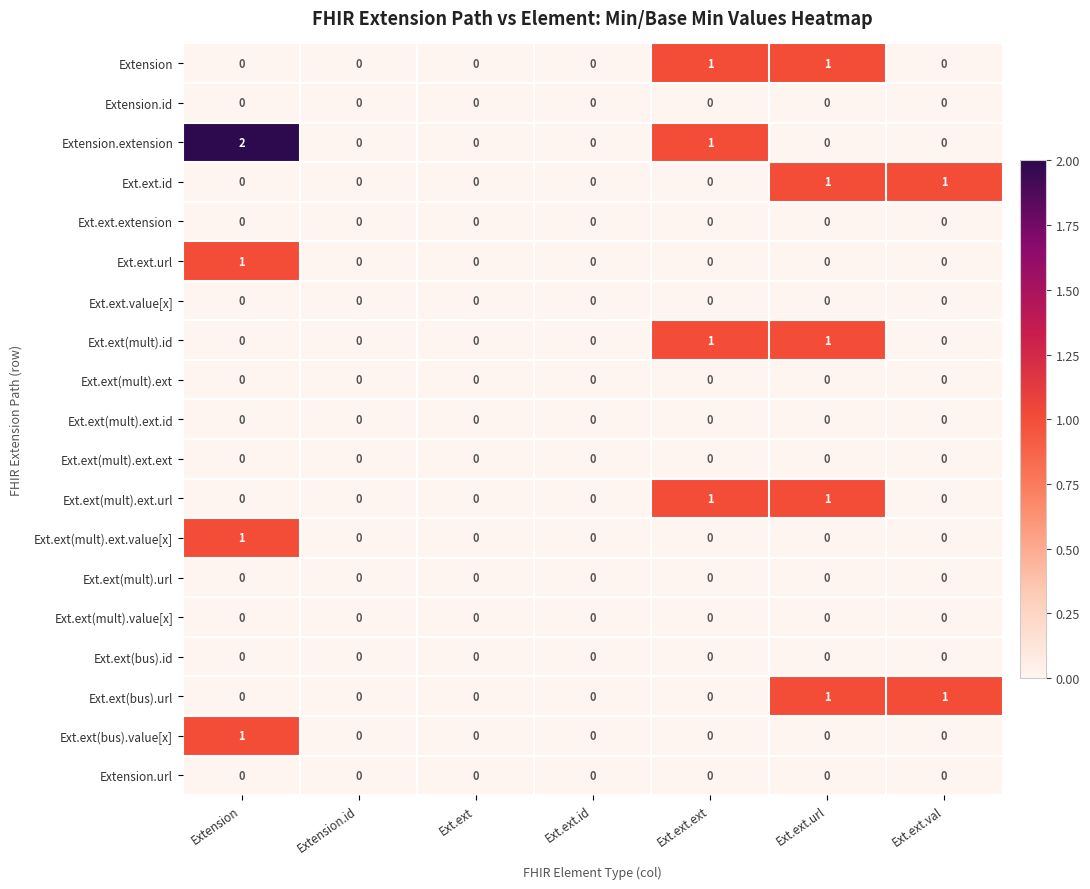

The Extension.extension series shows 1 at Ext.ext.val. True or false?

False